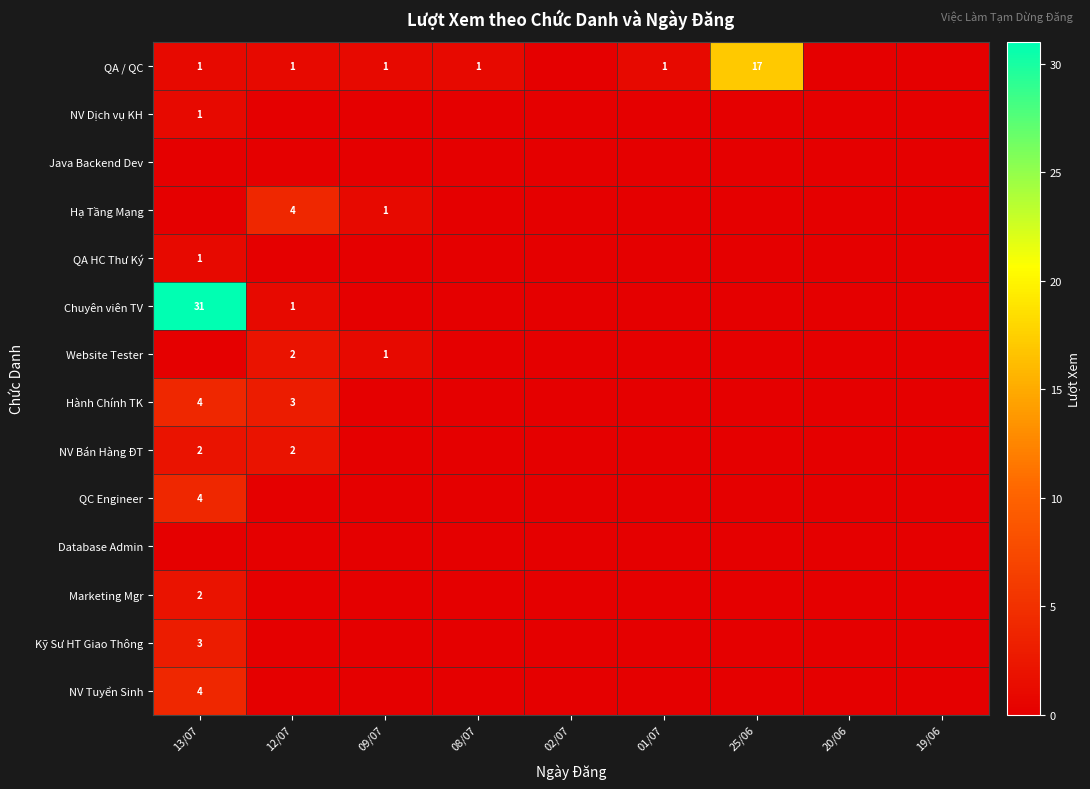

Which category has the lowest value across all series?

02/07